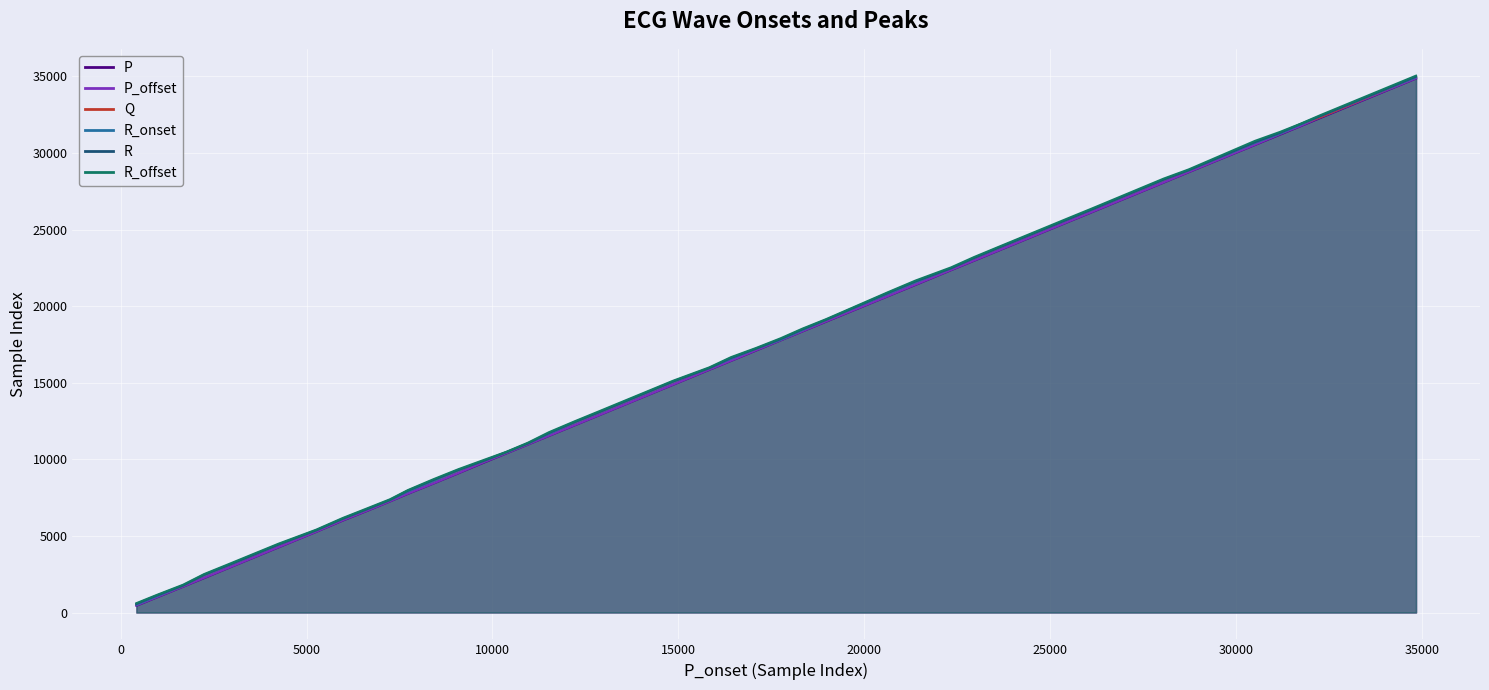

Reading left to right, transcribe all the data shown in this chart.

P: 446	993	1689	2247	2933	4252	5274	6005	6650	7256	7750	8412	9089	9774	10389	10972	11532	12231	12893	14872	15849	16430	17108	17770	18352	18988	20669	21388	22350	22967	23606	25525	26125	28064	28746	30522	31205	31739	32289	34860
P_offset: 460	1006	1696	2264	2942	4263	5281	6019	6662	7262	7761	8421	9101	9798	10399	10980	11541	12241	12901	14881	15860	16439	17124	17777	18361	19003	20679	21406	22361	22981	23619	25537	26139	28076	28757	30535	31236	31754	32331	34871
Q: 551	1101	1761	2455	3115	4430	5364	6114	6752	7339	7942	8618	9294	9886	10460	11038	11697	12433	13086	15076	15953	16608	17220	17842	18460	19100	20860	21592	22463	23140	23788	25697	26295	28256	28862	30678	31292	31870	32335	34964
R_onset: 513	1064	1754	2447	3106	4423	5357	6107	6744	7331	7906	8592	9287	9877	10450	11030	11671	12426	13078	15069	15945	16570	17212	17807	18434	19094	20833	21568	22457	23132	23780	25689	26287	28251	28854	30656	31271	31834	32404	34939
R: 565	1115	1773	2467	3128	4443	5375	6127	6766	7352	7957	8645	9308	9900	10473	11051	11723	12447	13099	15089	15965	16622	17233	17856	18486	19114	20886	21618	22477	23153	23801	25710	26309	28269	28875	30706	31326	31880	32419	34988
R_offset: 609	1152	1813	2507	3177	4487	5411	6169	6809	7389	7990	8690	9351	9949	10489	11089	11770	12489	13149	15130	16005	16670	17272	17903	18530	19148	20927	21668	22528	23204	23846	25765	26363	28320	28923	30786	31381	31897	32470	35043